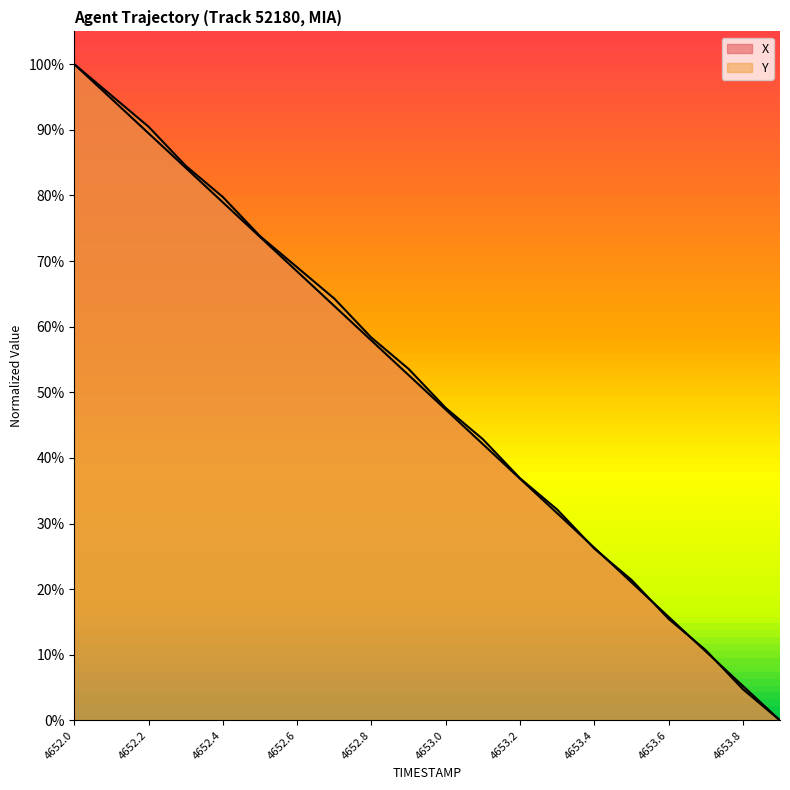

List the labels in order of Y value, largest first.

4652.0, 4652.1, 4652.2, 4652.3, 4652.4, 4652.5, 4652.6, 4652.7, 4652.8, 4652.9, 4653.0, 4653.1, 4653.2, 4653.3, 4653.4, 4653.5, 4653.6, 4653.7, 4653.8, 4653.9